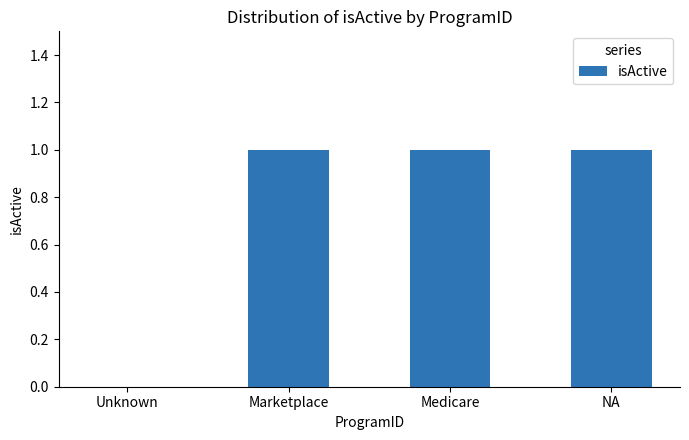

True or false: the data shows 1 at Marketplace.

True